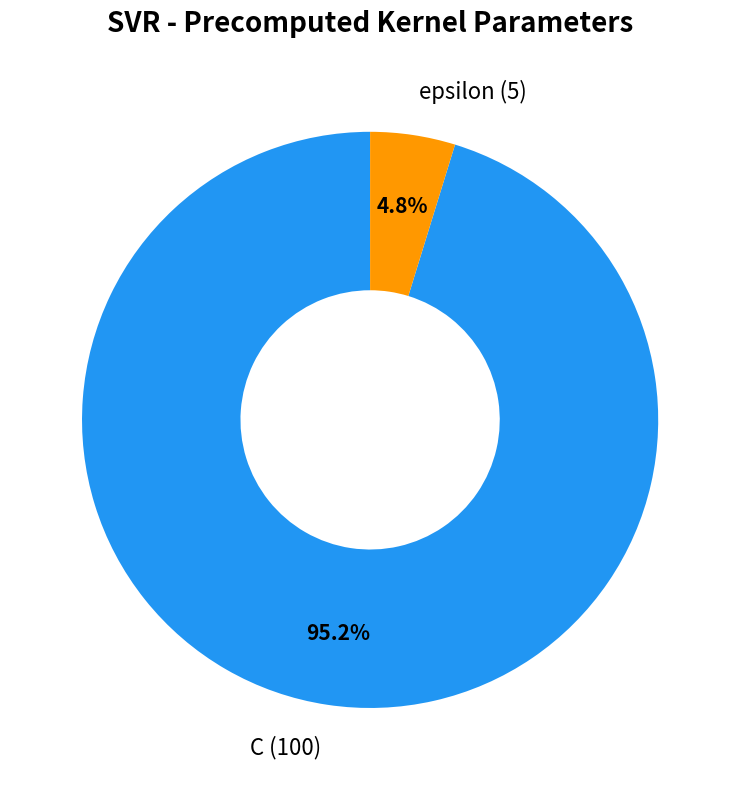

The C slice represents 95% of the pie. True or false?

True